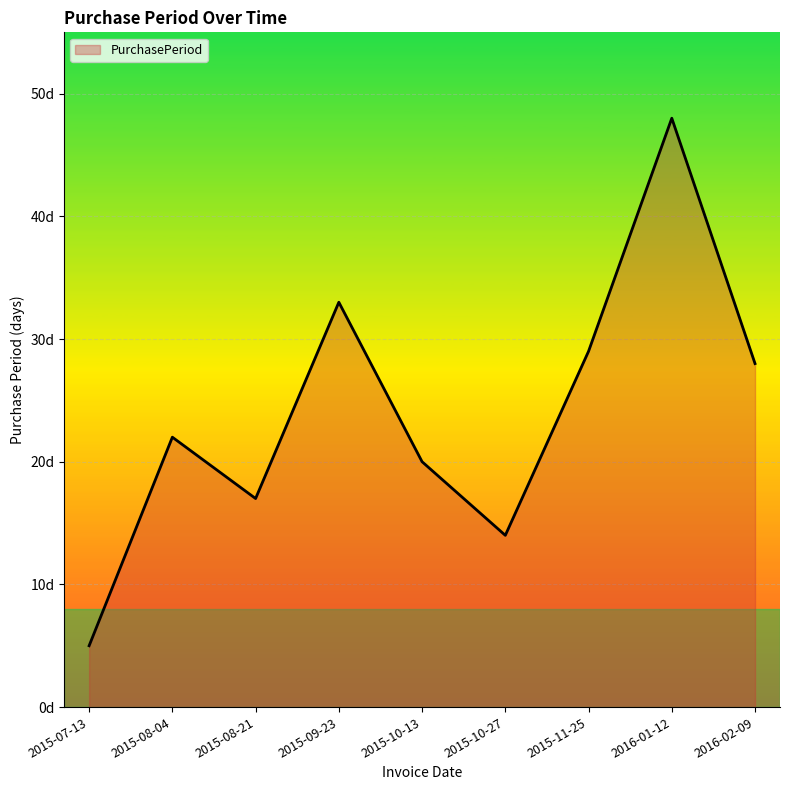

Does the chart display data point markers on the line(s)?

No